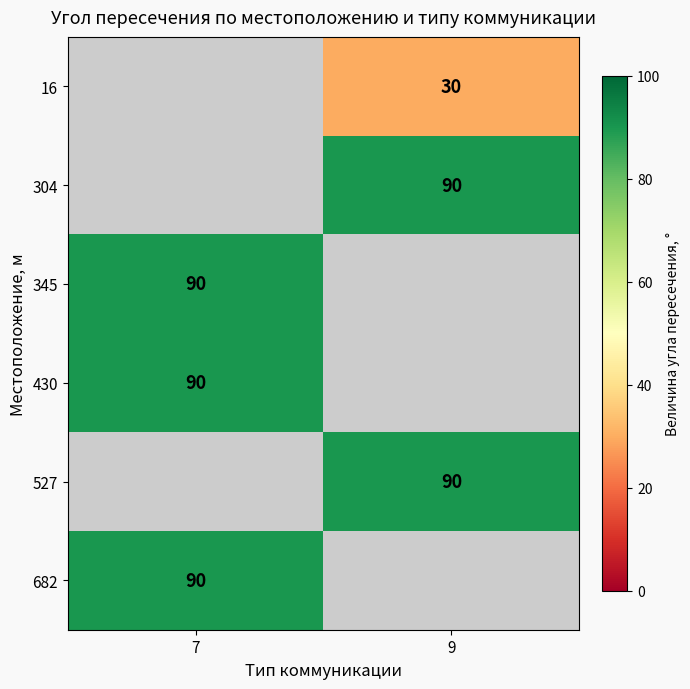

Is it true that 16 equals 30 at 9?

True